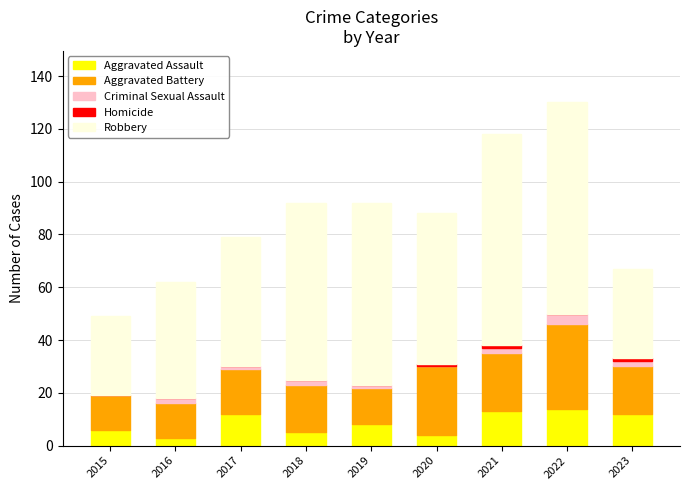

Are the bars grouped side by side (vs. stacked)?

No